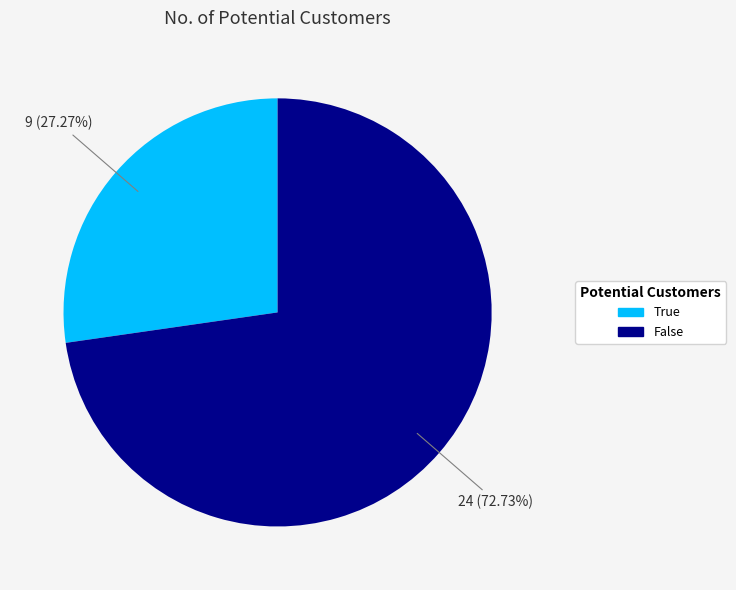

Do False and True together represent more than half of the pie?

Yes